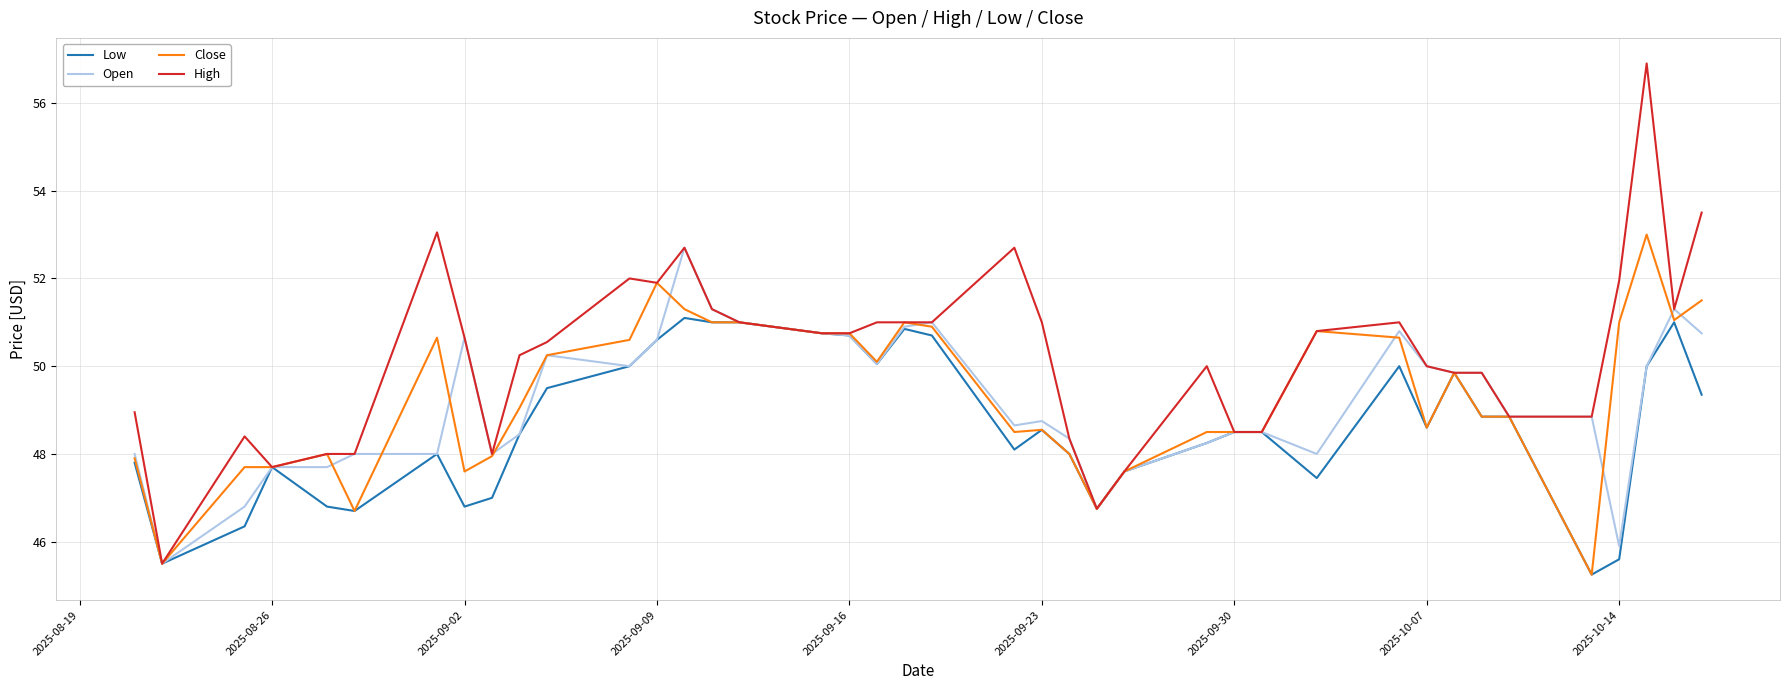

What is the maximum value shown in the chart?

56.9